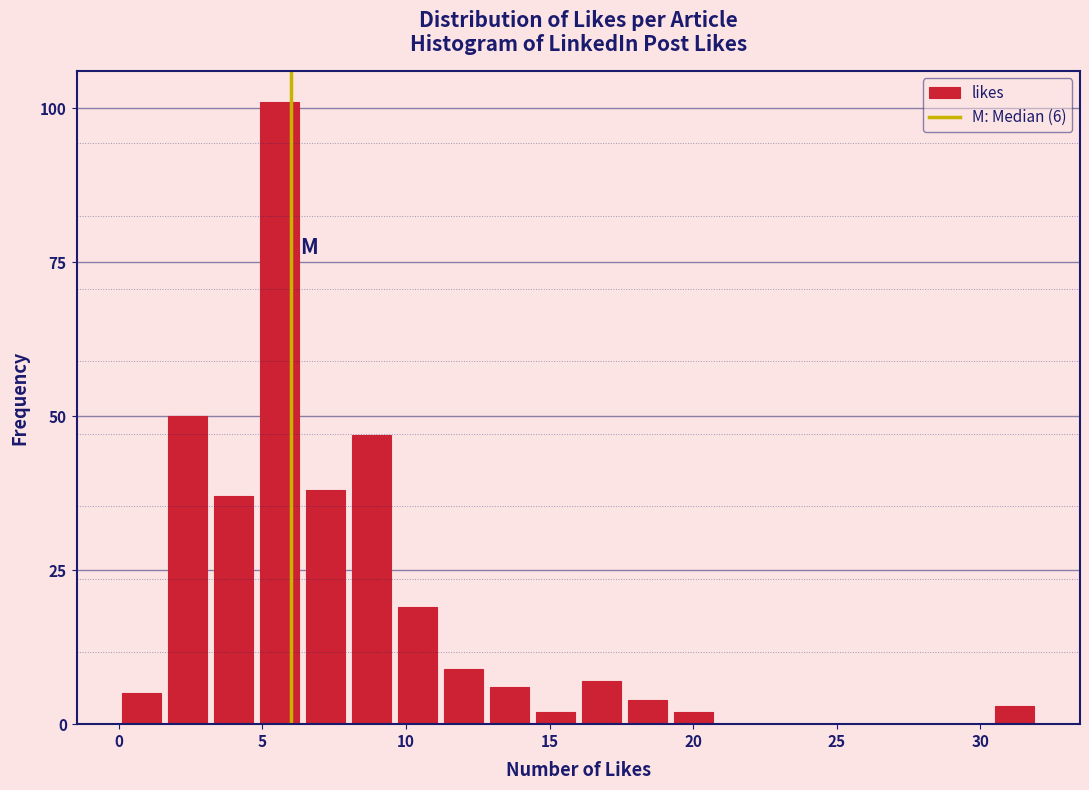

Read against the x-axis, roughly where is the centre of the tallest bar?

5.5